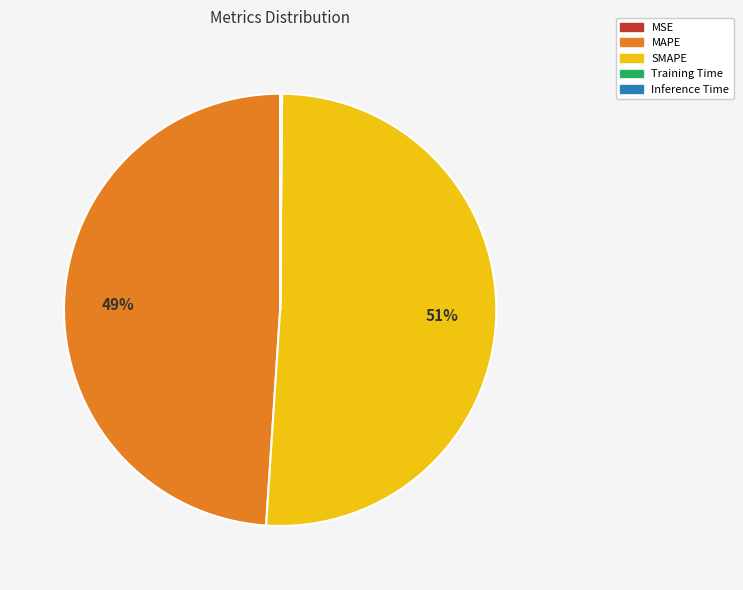

True or false: MAPE accounts for 49% of the total.

True